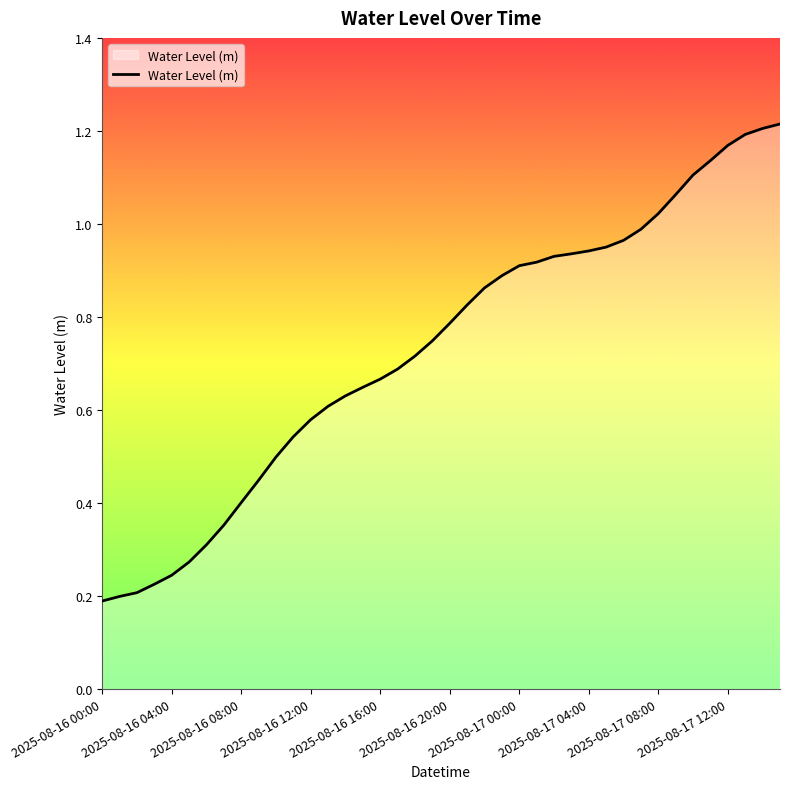

Does the chart have visible grid lines?

No